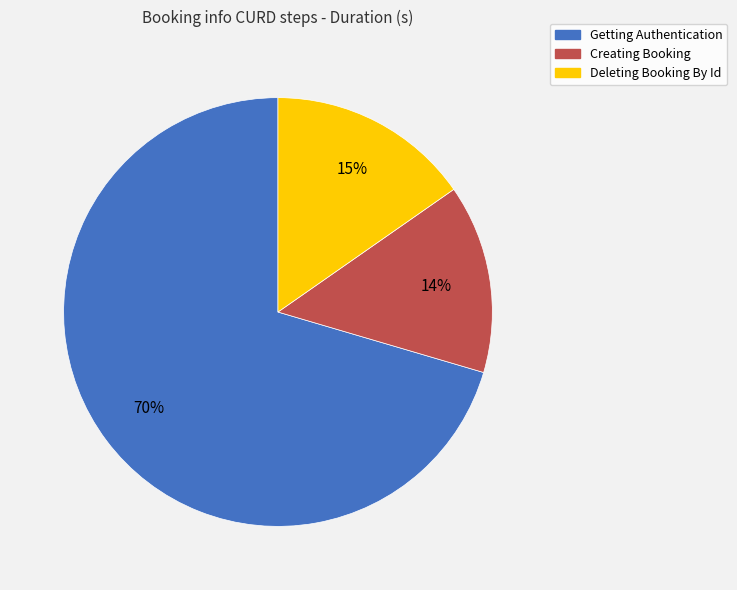

Combined, do Deleting Booking By Id and Creating Booking account for over 50%?

No